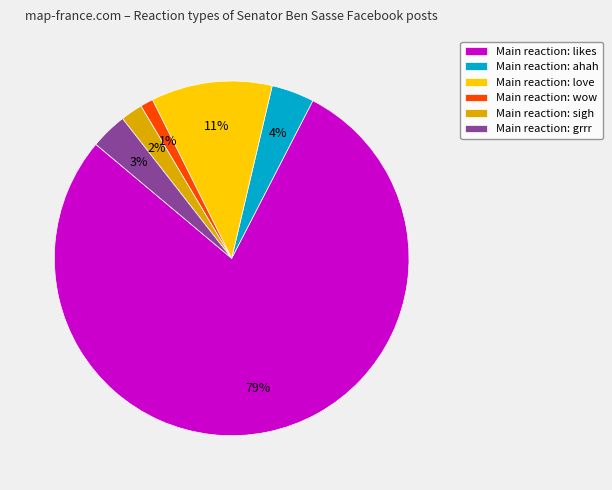

Between Main reaction: ahah and Main reaction: wow, which is larger?

Main reaction: ahah